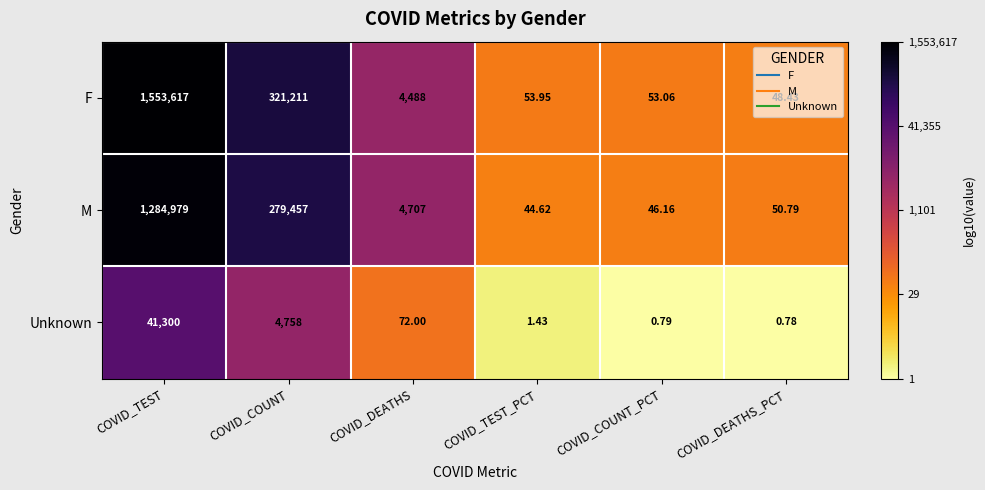

Rank the series at COVID_DEATHS from highest to lowest value.

M, F, Unknown